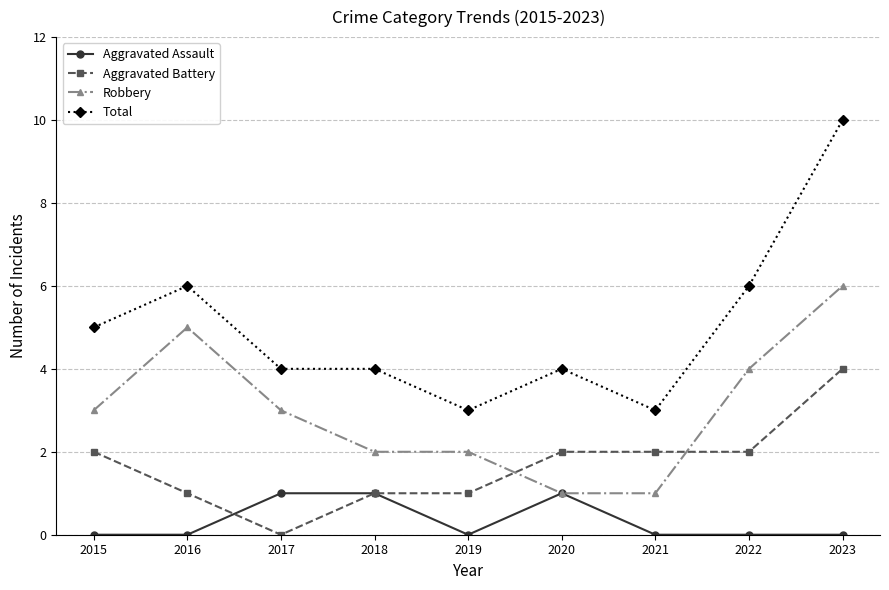

How many positive values does the Aggravated Battery series have?

8